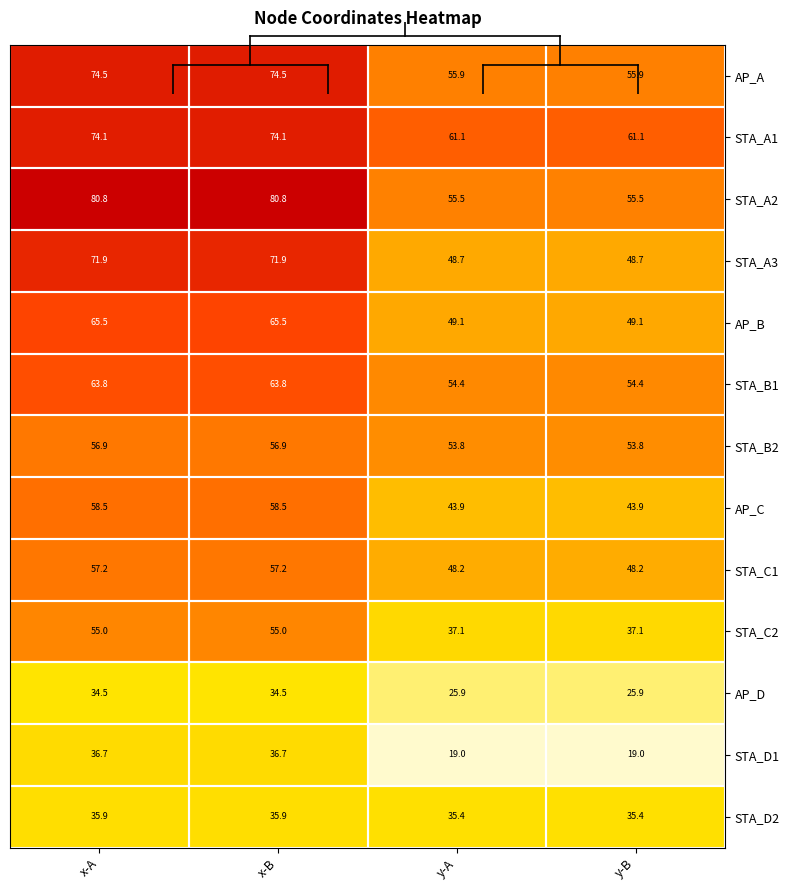

Where does the AP_C series first go above 58?

x-A